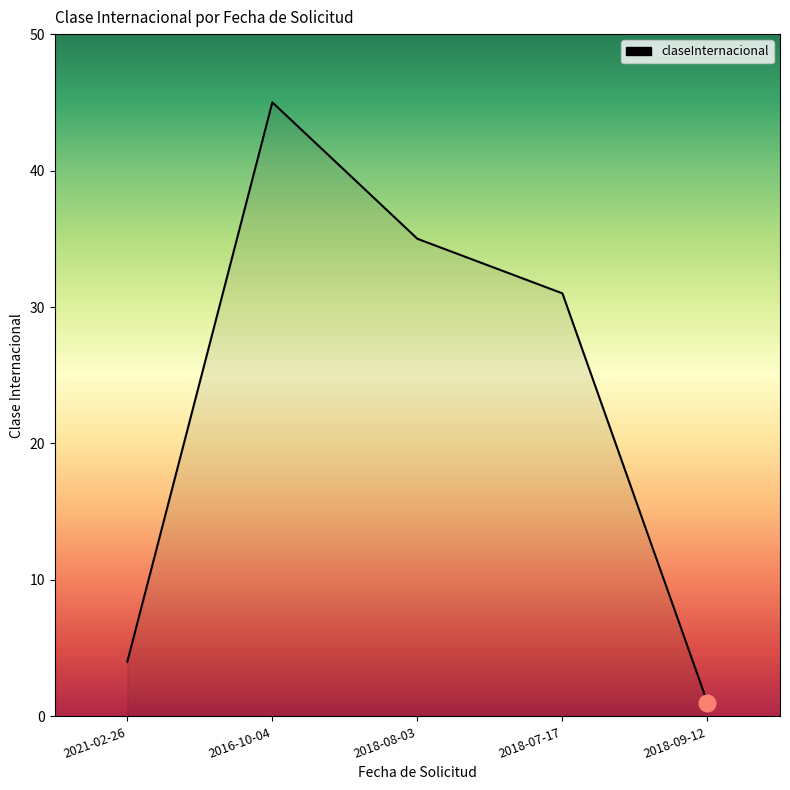

What is the smallest value displayed?

1